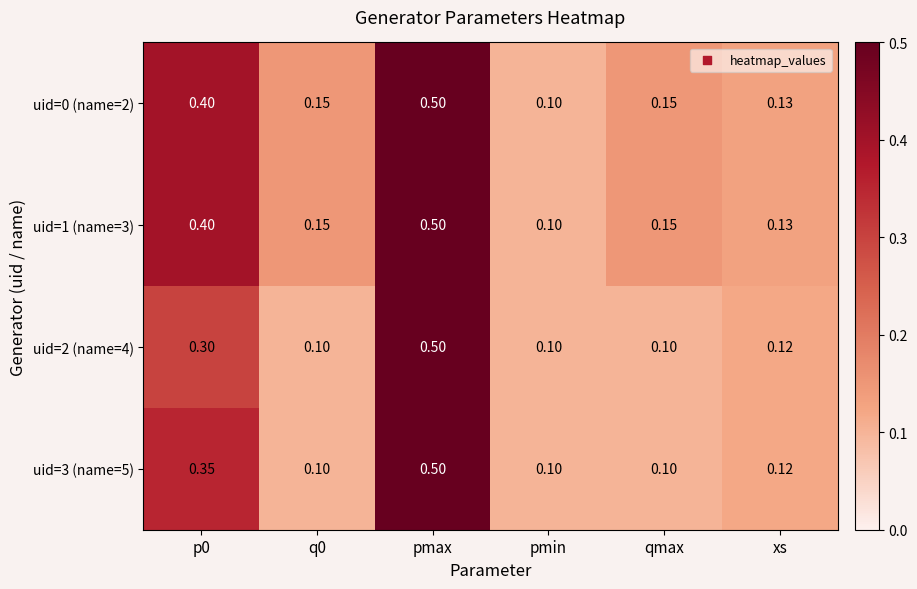

At how many categories does at least one series exceed 0?

6